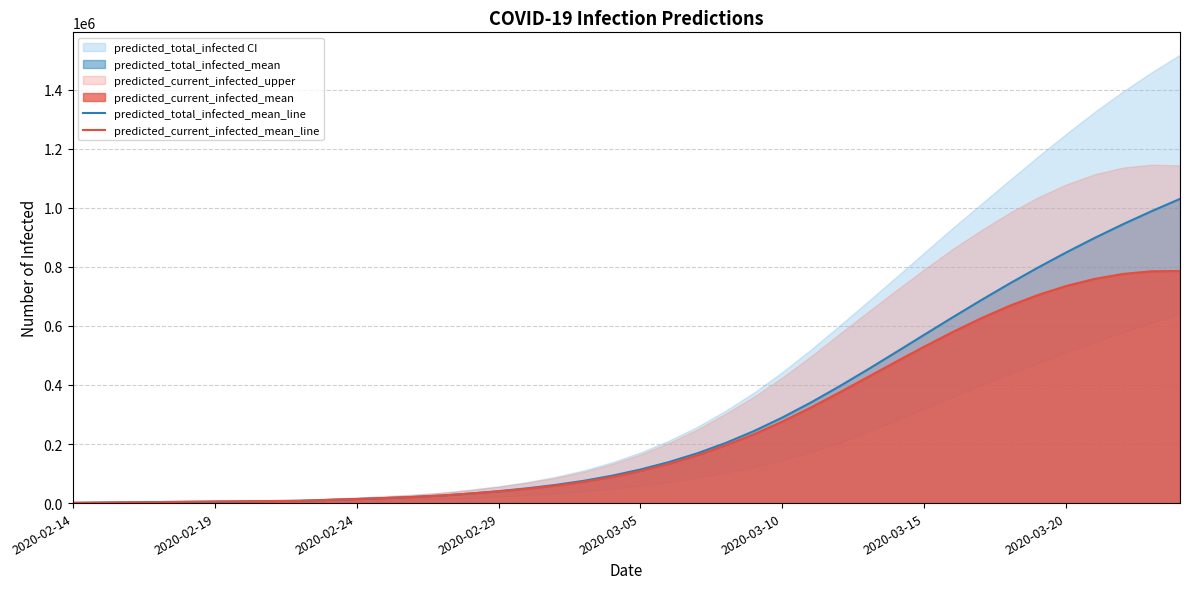

Reading left to right, transcribe all the data shown in this chart.

predicted_total_infected_mean_line: 862	1724	2587	3449	4311	5173	6035	6898	7760	10768	13766	17025	20811	25696	32314	40392	49945	61445	75485	92810	113816	138903	168640	203586	244082	289954	340565	394993	452168	510987	570394	629445	687364	743548	797567	849151	898171	944610	988524	1030009
predicted_current_infected_mean_line: 862	1724	2587	3449	4311	5173	6035	6898	7760	10768	13766	17025	20811	25696	32314	39530	48221	58858	72036	88499	108642	132868	161742	195827	233314	276188	323540	374182	426471	478673	530002	579500	625919	668063	704756	735336	759268	775970	784937	785927